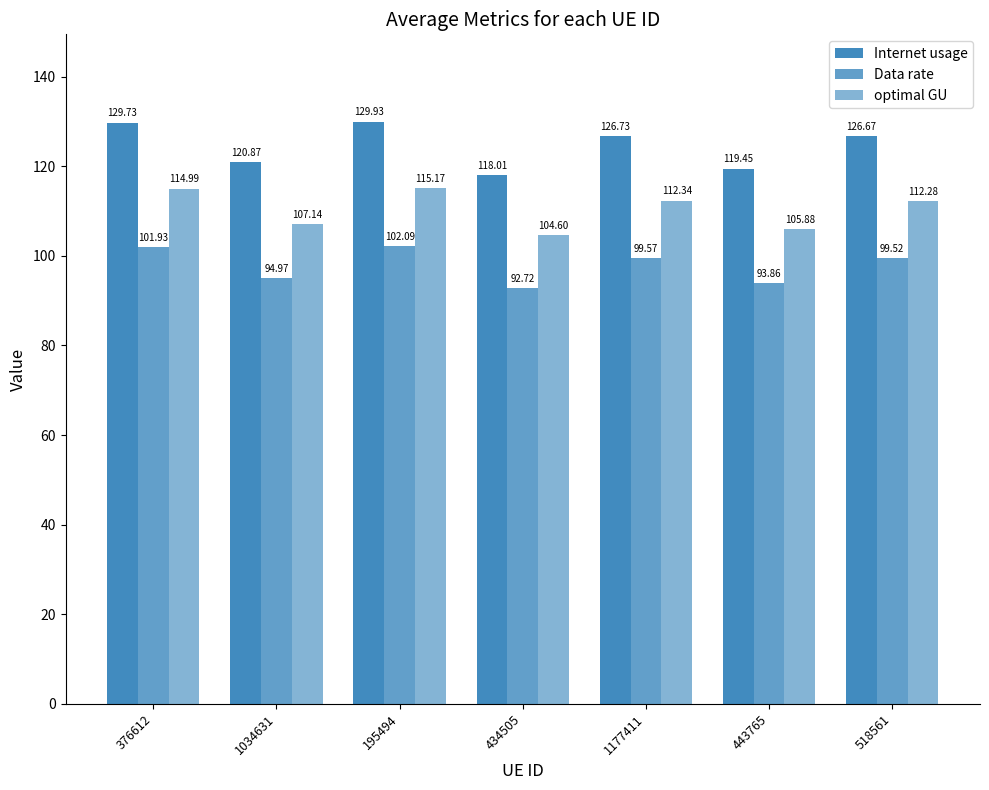

Is it true that Internet usage equals 185.9 at 443765?

False